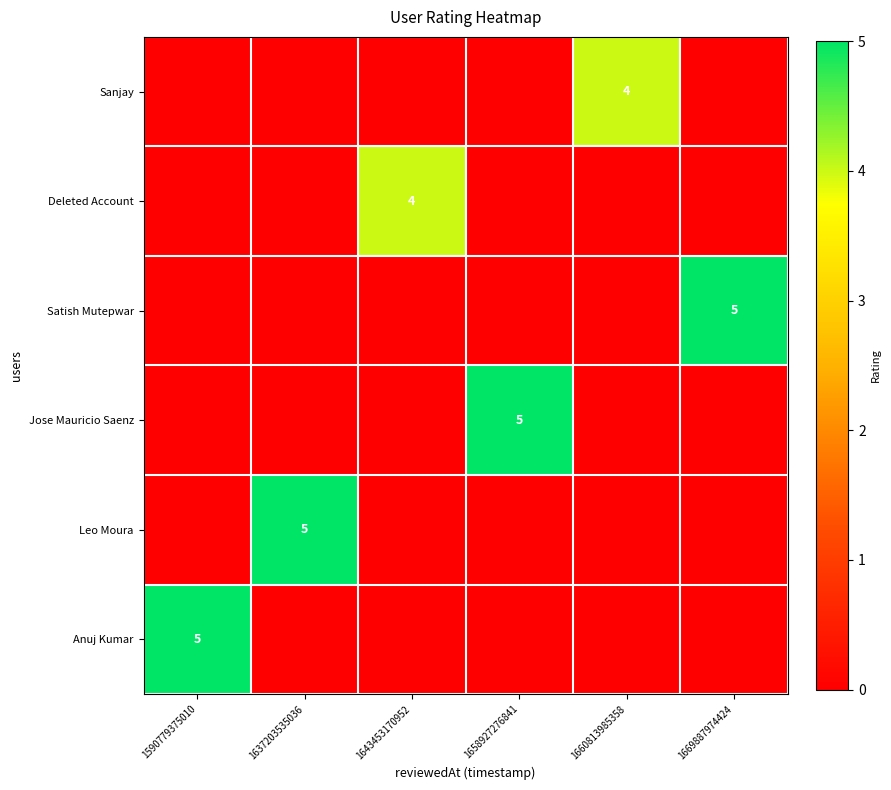

The value of Sanjay at 1660813985358 is 4. True or false?

True